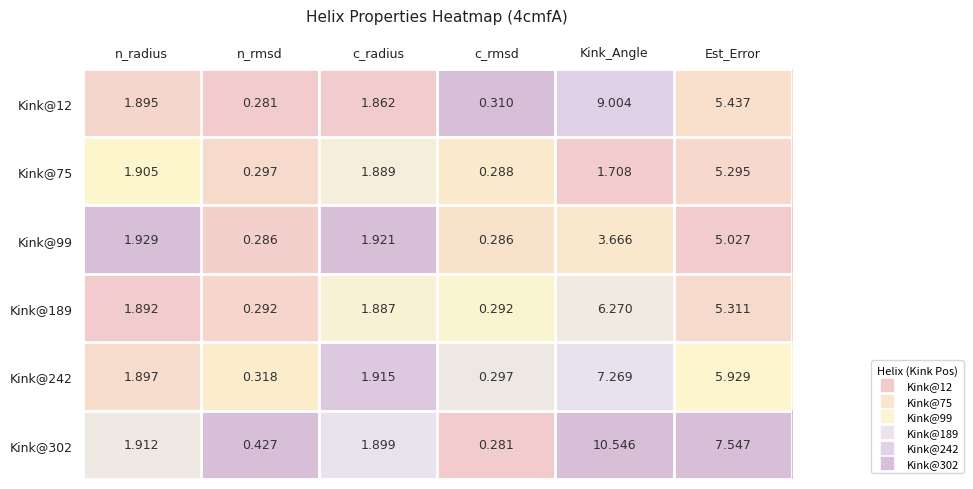

At which category is the sum across all series the highest?

Kink_Angle